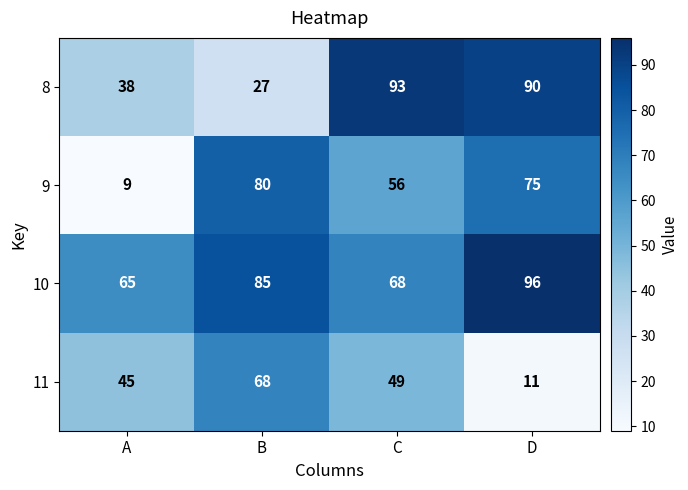

What is the approximate value of 8 at C?

93